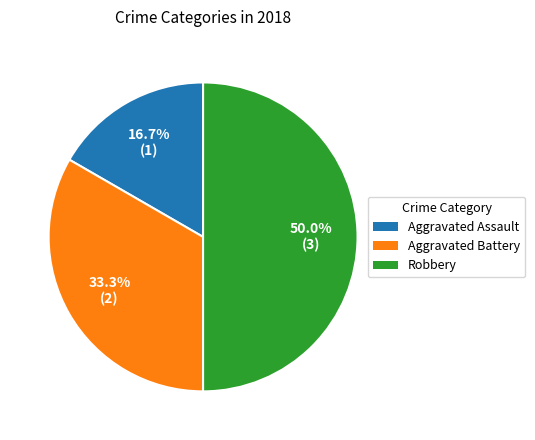

Is Aggravated Battery the majority of the pie?

No